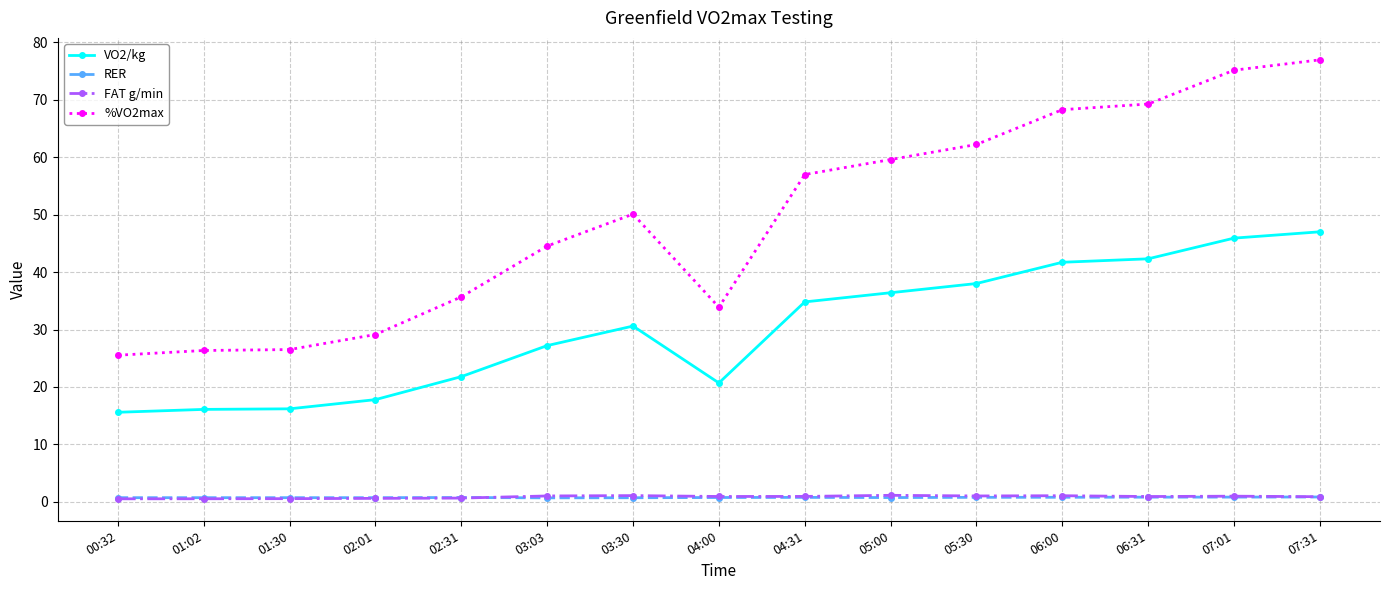

How many lines are shown in the chart?

4